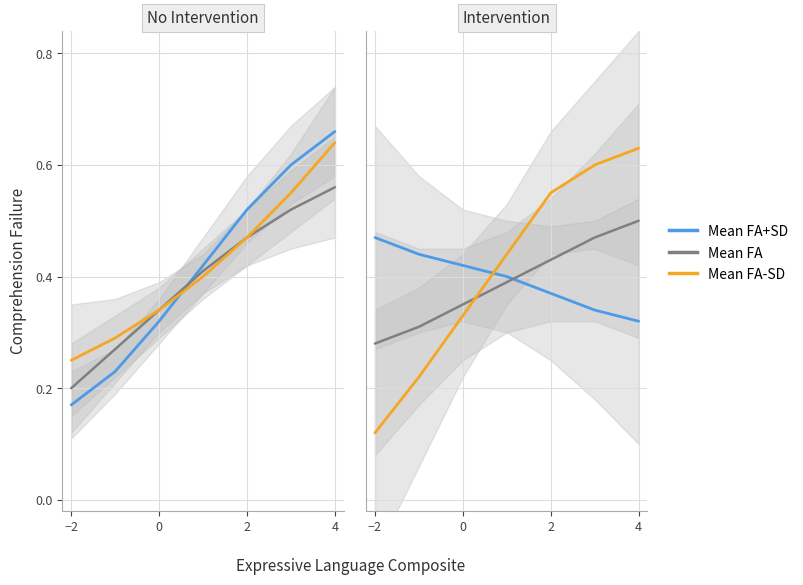

Where is Mean FA-SD nearest to the value 0?

−2